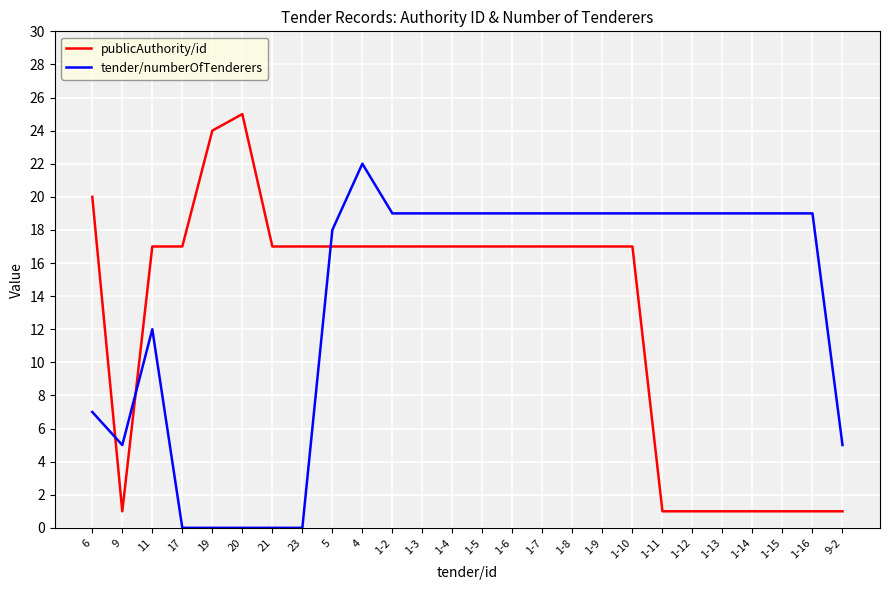

True or false: publicAuthority/id has a value of 17 at 1-10.

True